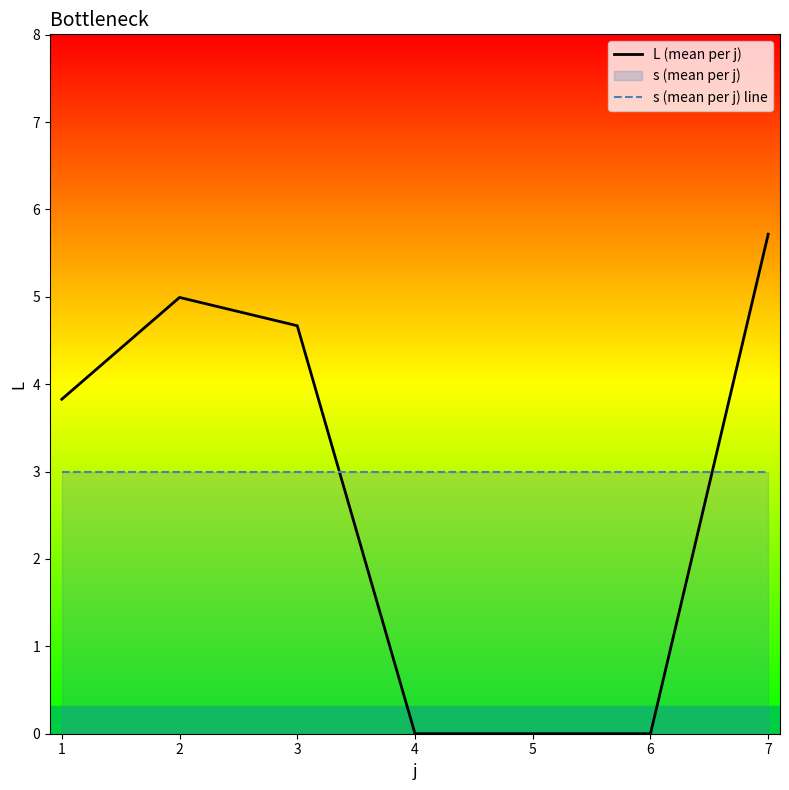

True or false: L (mean per j) has more than 0 interior local peaks.

True